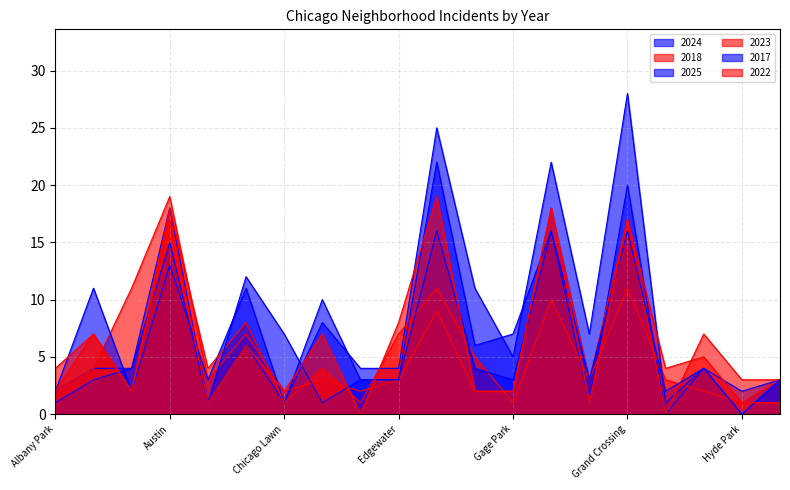

Which series ends up on top after the final intersection of 2024 and 2022?

2024